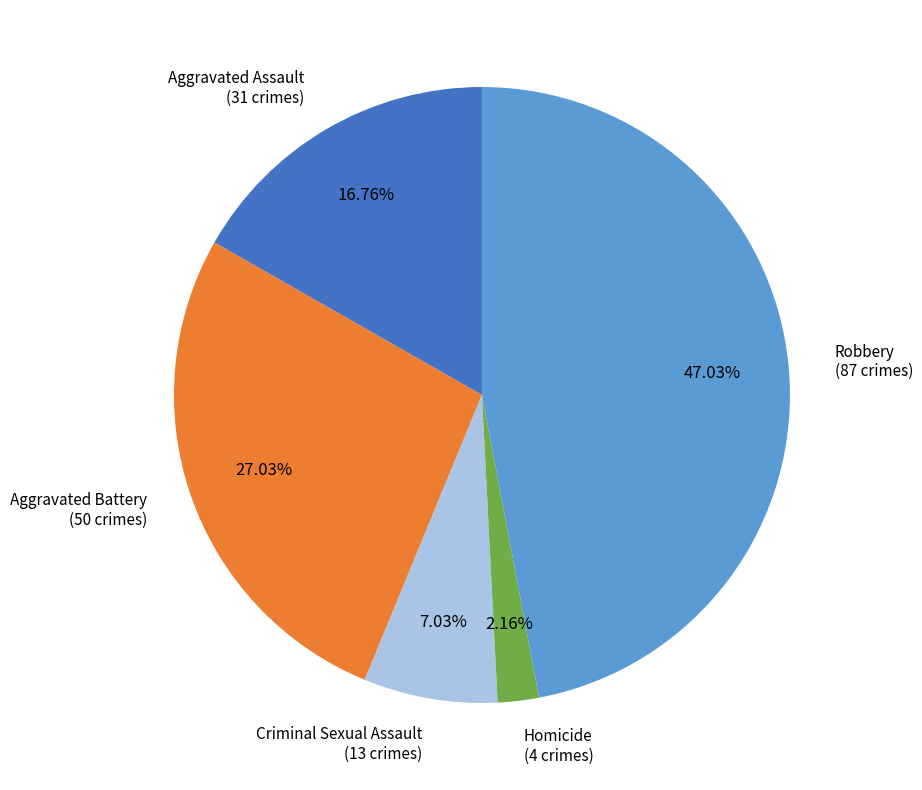

Rank the categories by value from lowest to highest.

Homicide, Criminal Sexual Assault, Aggravated Assault, Aggravated Battery, Robbery